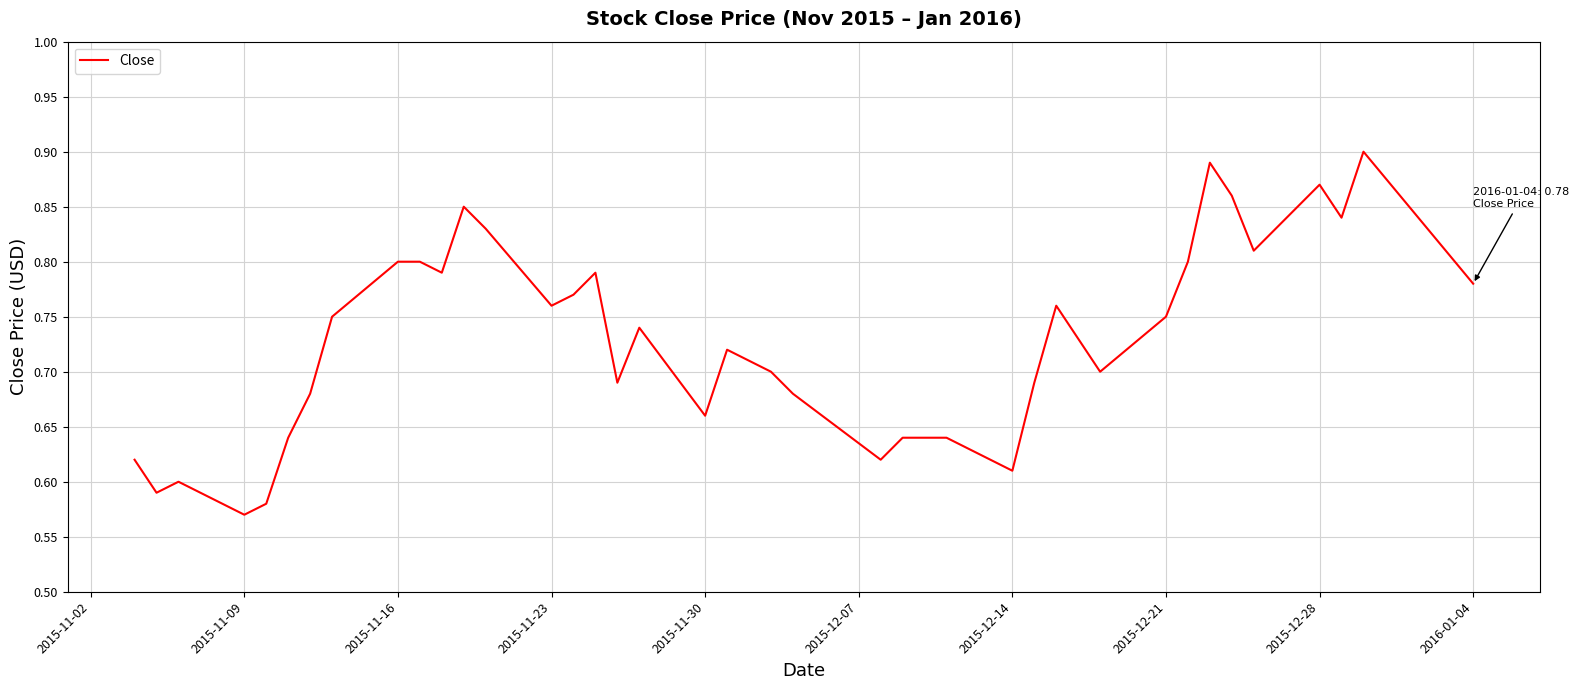

Is this an area chart (filled region under the line)?

No